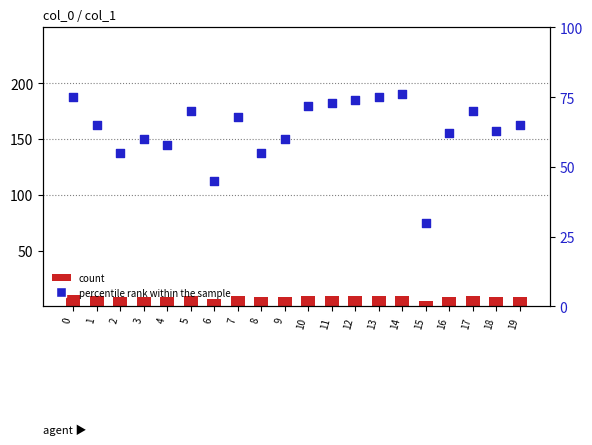

What are all the series names shown in the legend?

count, percentile rank within the sample